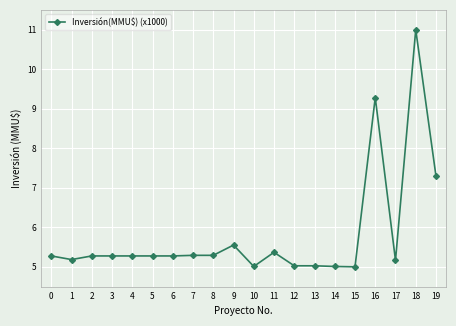

What is the value of the 9th point from the left?

5.3